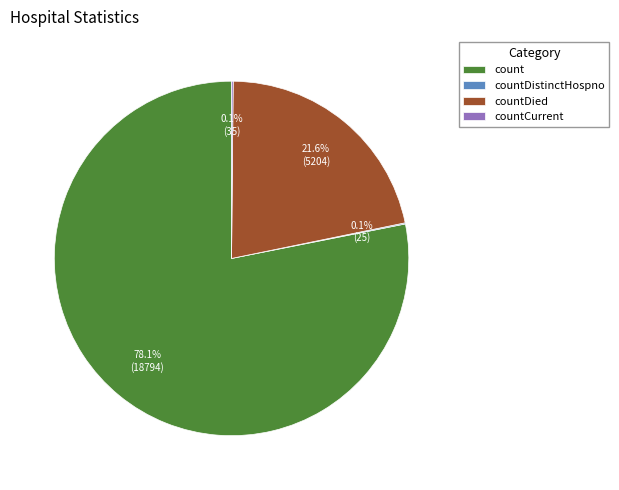

Which category has the biggest portion of the pie?

count